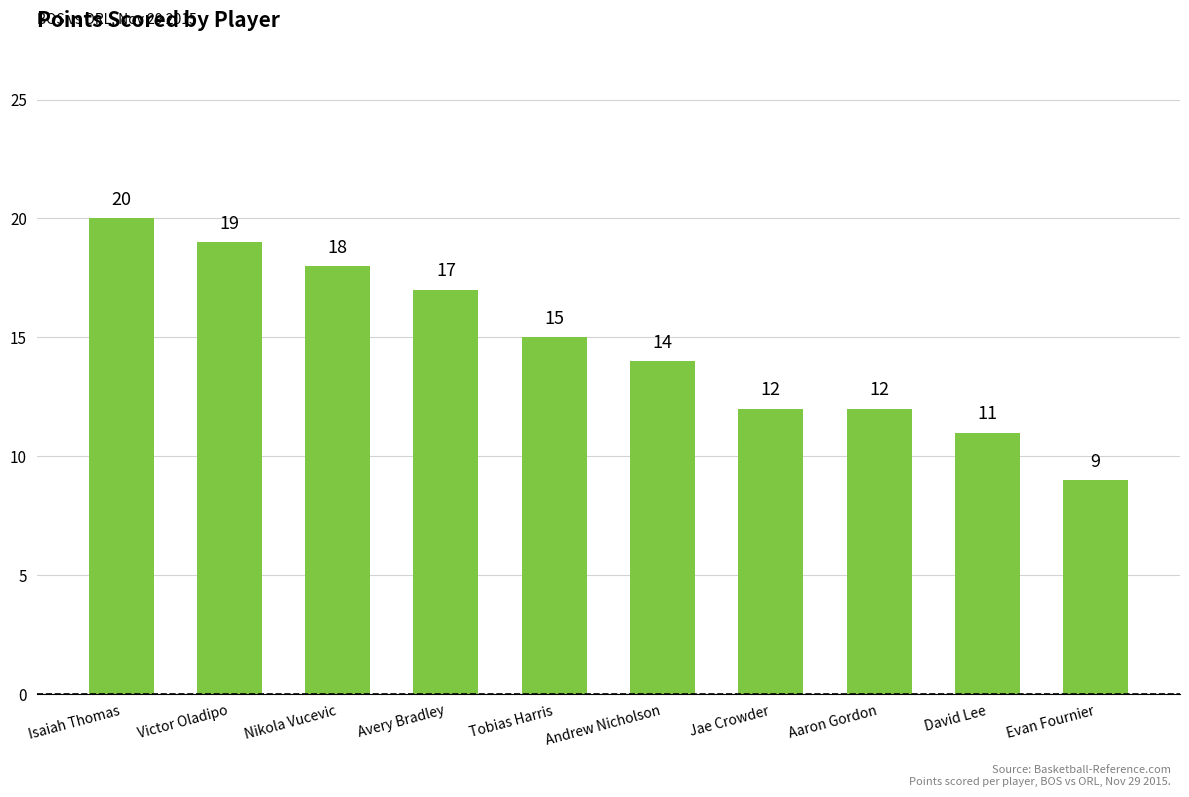

Reading left to right, list all the values displayed in this chart.

20	19	18	17	15	14	12	12	11	9